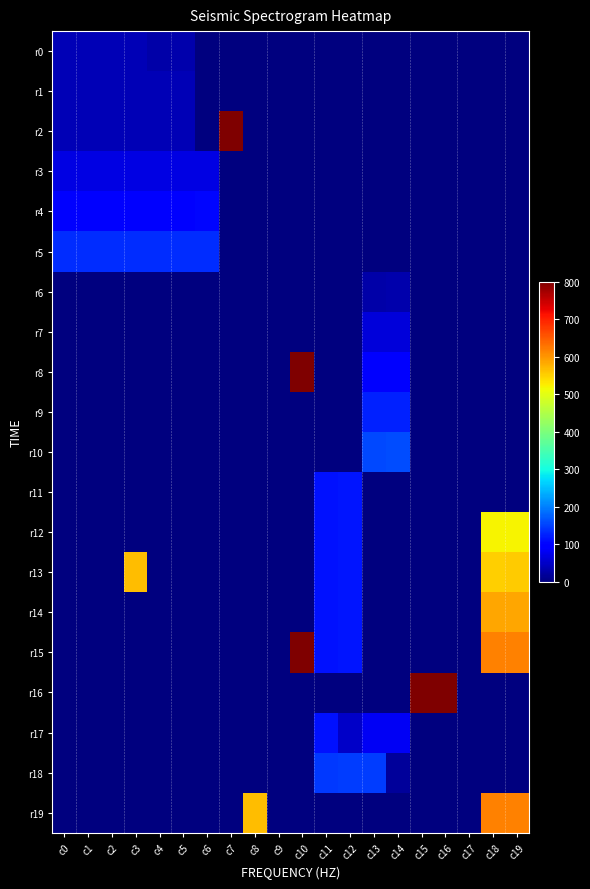

Between c10 and c19, which is larger?

c10